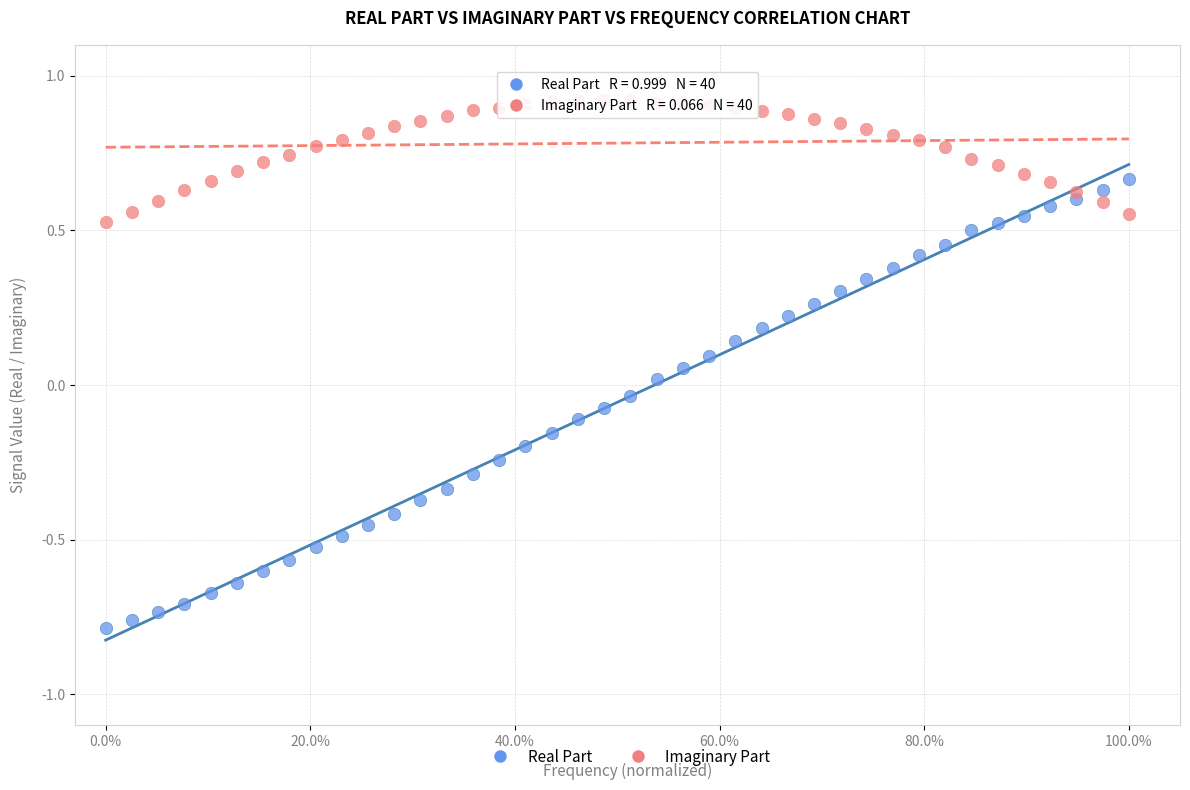

Across all data points, what is the range of X values (max minus min)?

1.0